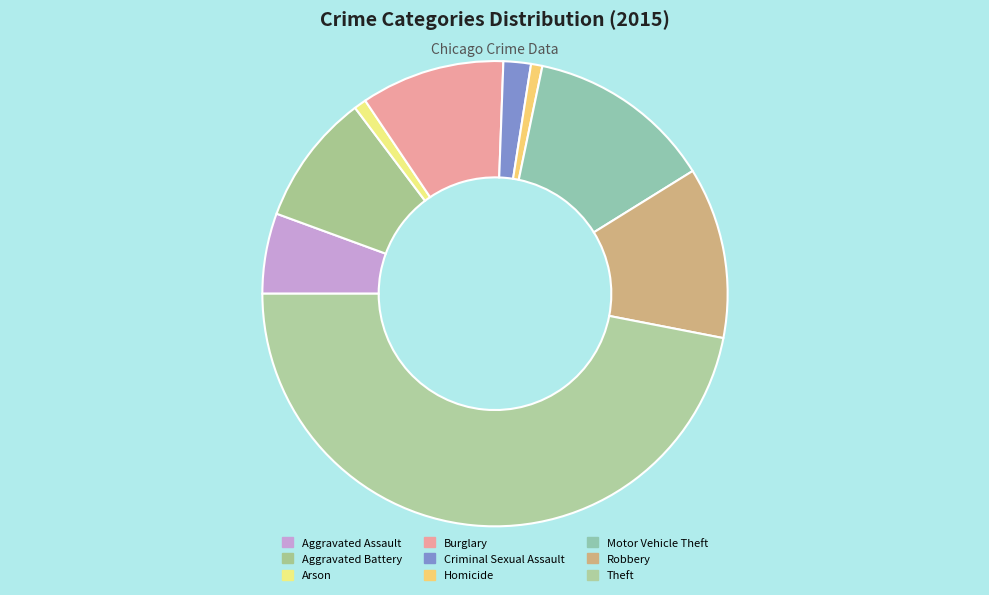

Which slice is the largest?

Theft